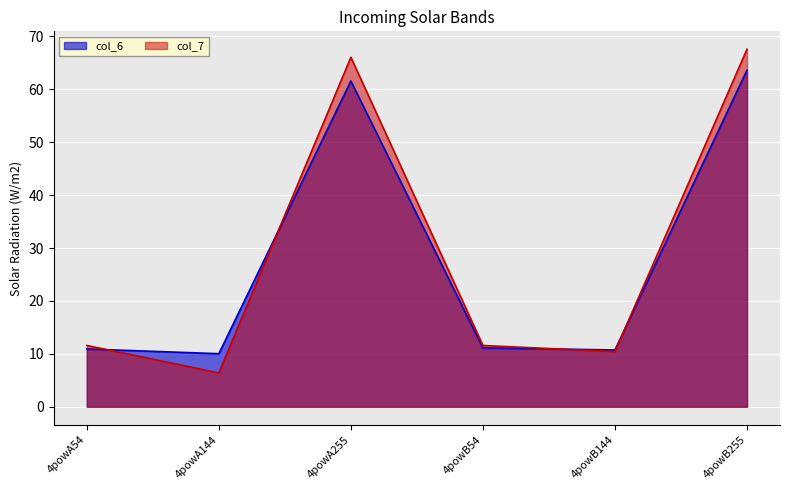

Which series has the widest spread of values?

col_7